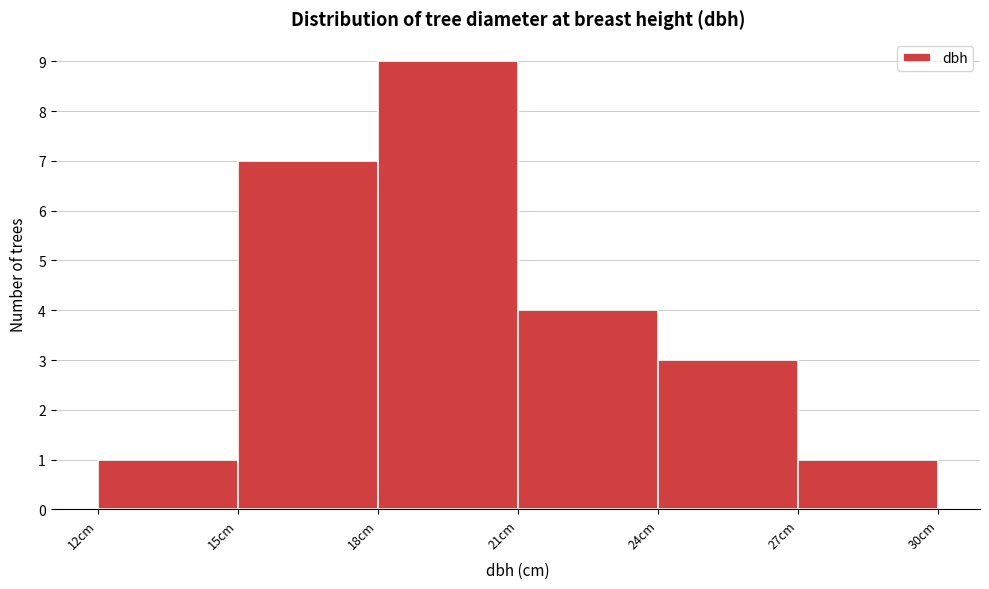

Reading left to right, transcribe this chart: for each bar, give the range it covers on the x-axis and its height. The values are not printed on the chart, so give them approximately, as read against the axis.

12 to 15: 1
15 to 18: 7
18 to 21: 9
21 to 24: 4
24 to 27: 3
27 to 30: 1